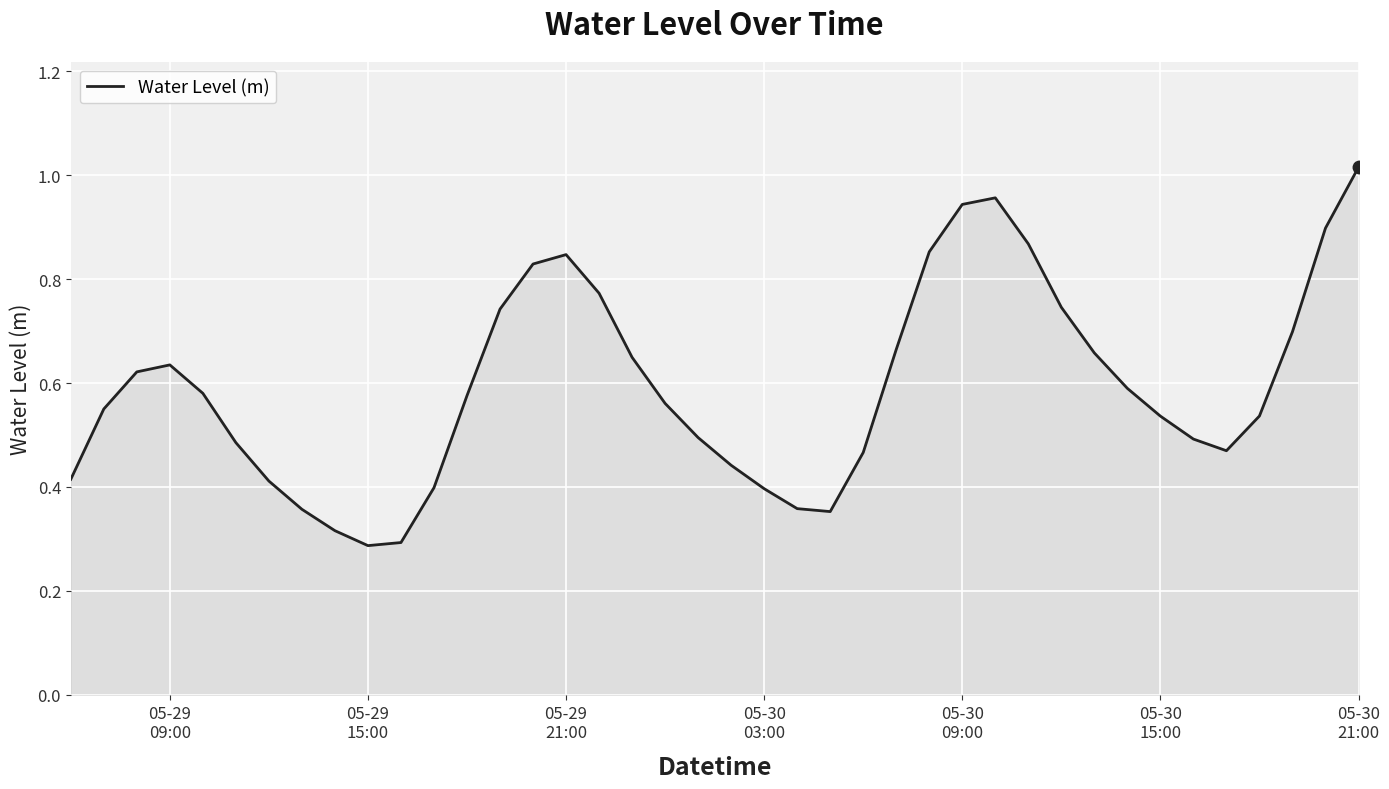

How many lines are shown in the chart?

1